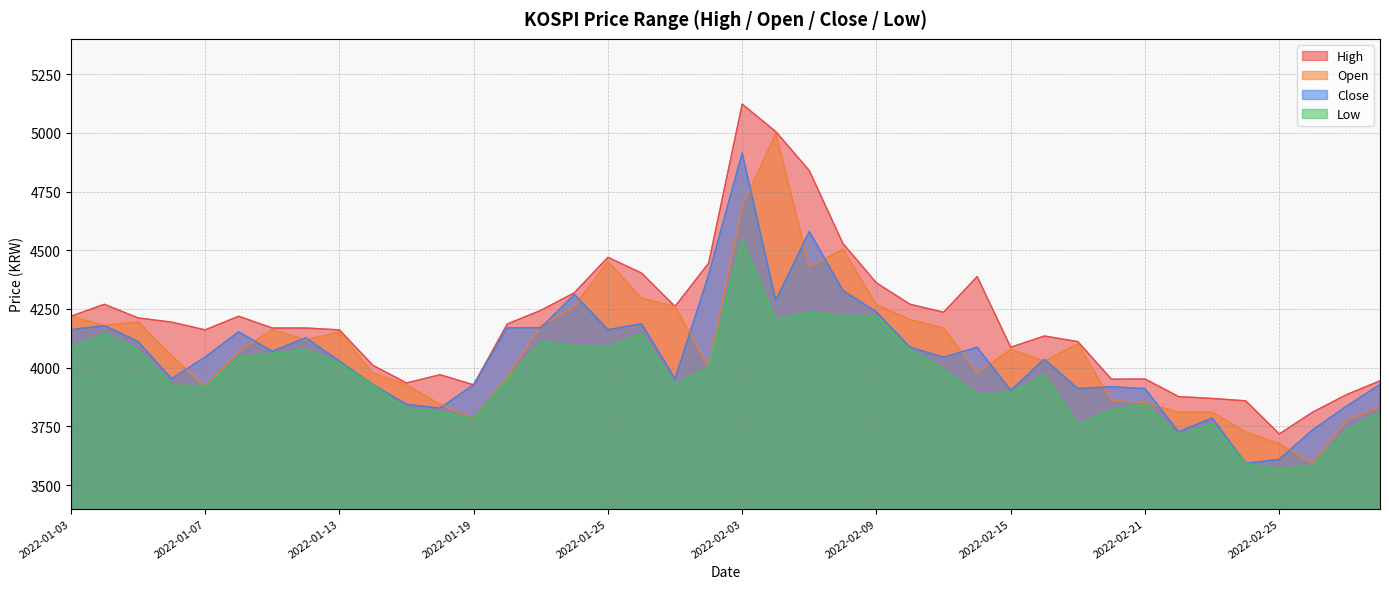

How many categories are shown in the chart?

40